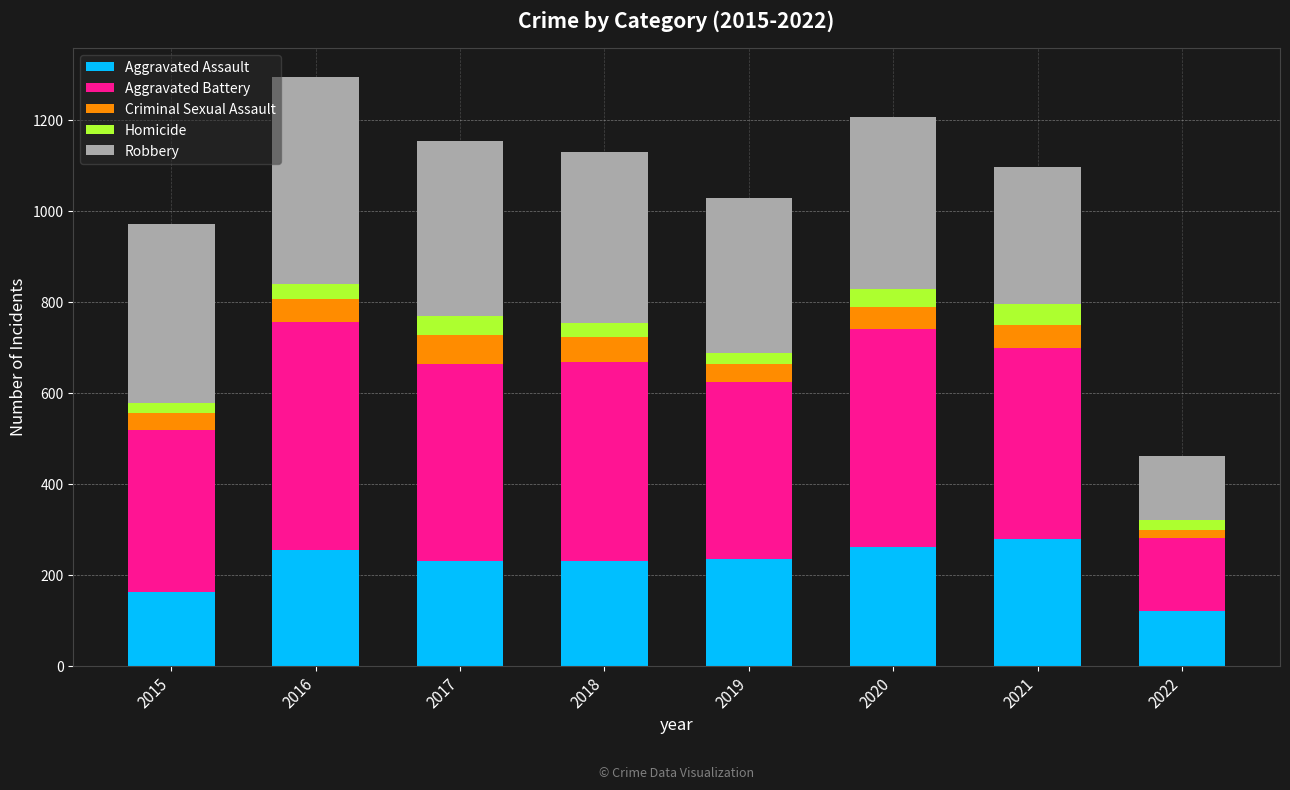

Count the number of categories in the chart.

8